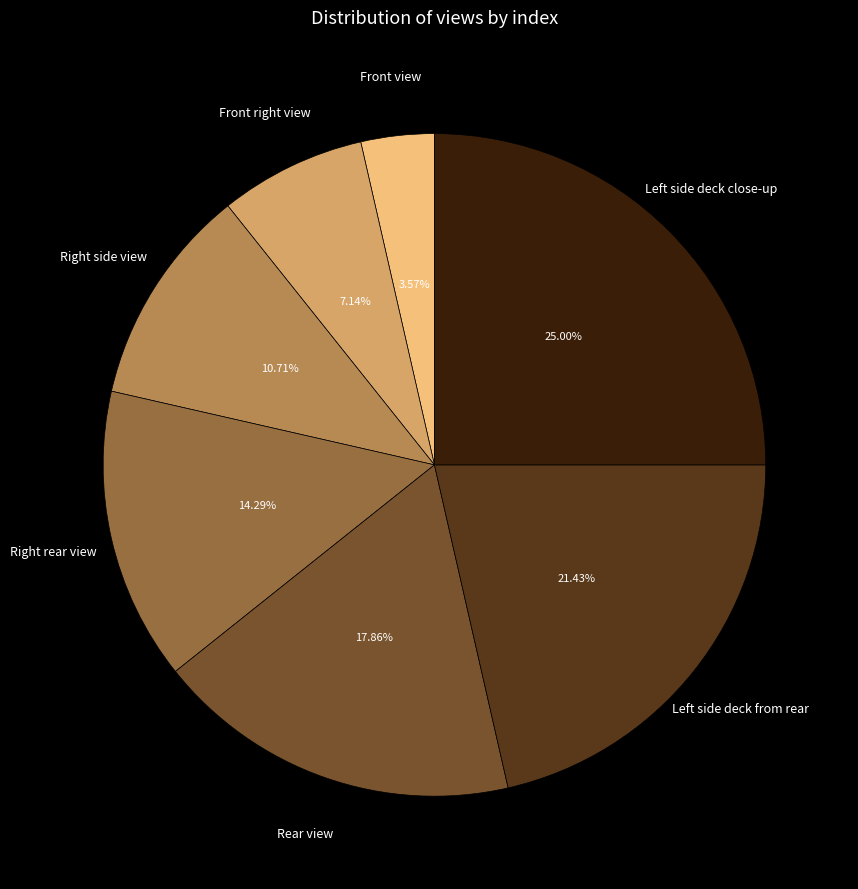

Is there any slice that represents more than half of the pie?

No